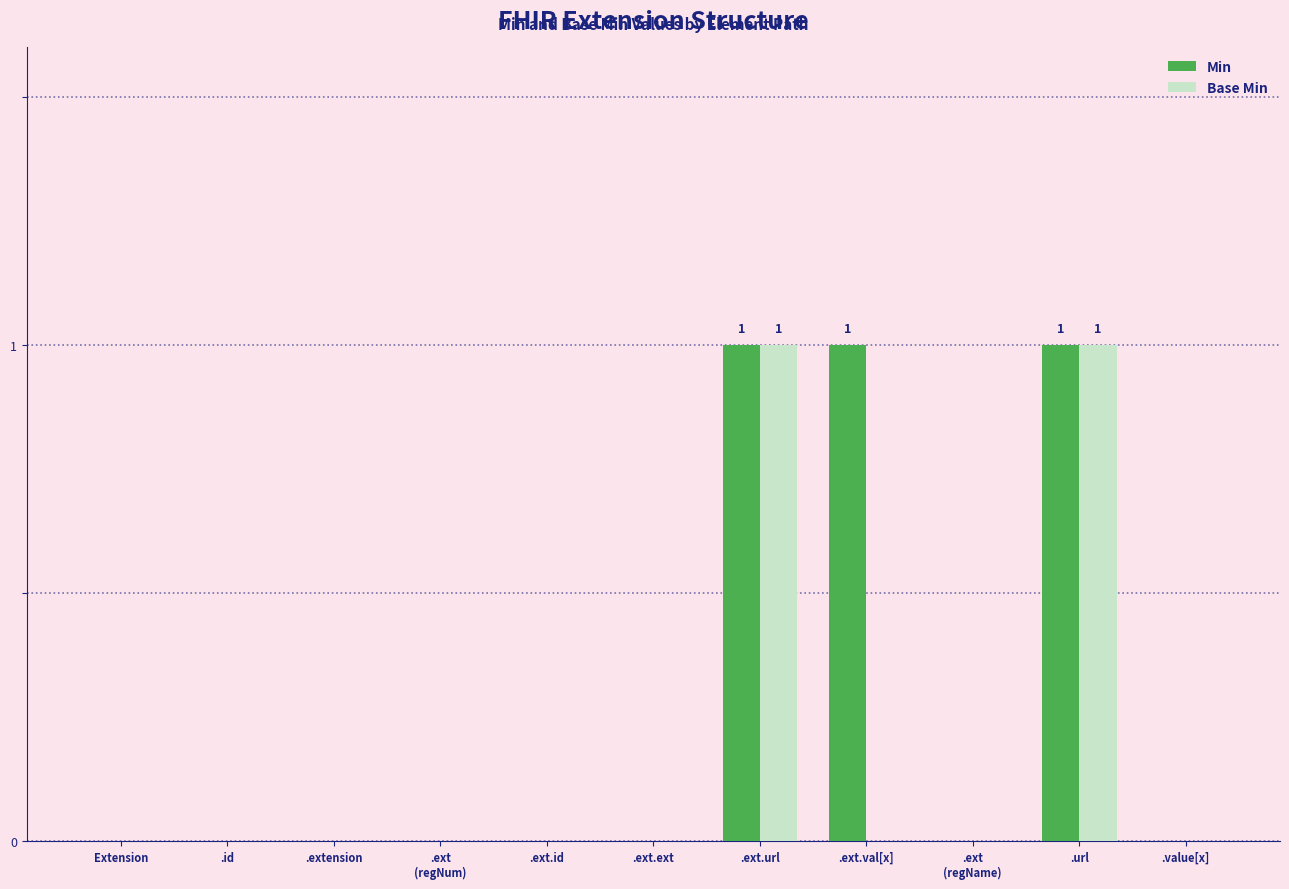

Are the bars grouped side by side (vs. stacked)?

Yes